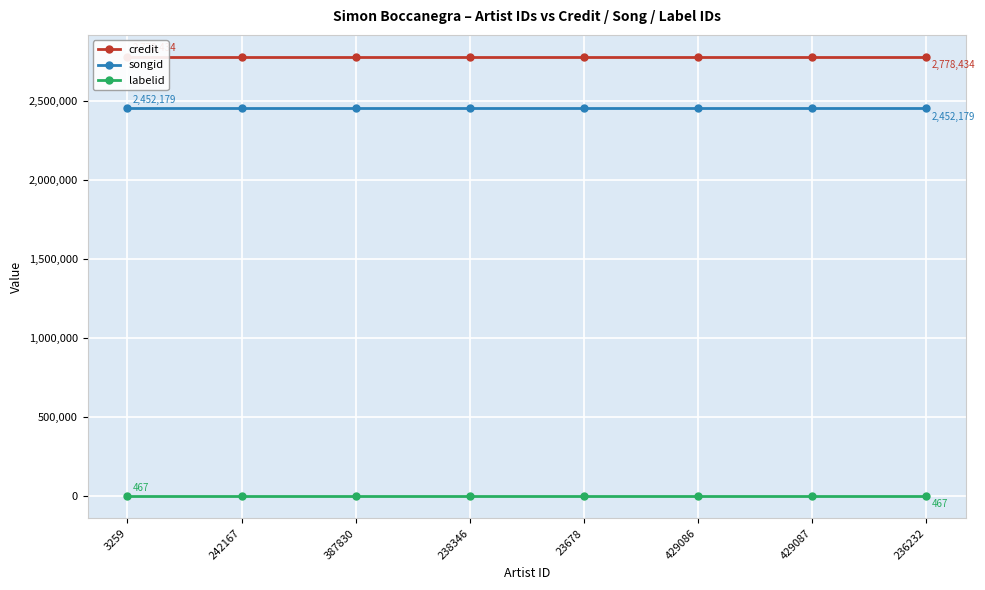

What is the label of the 3rd point from the right?

429086